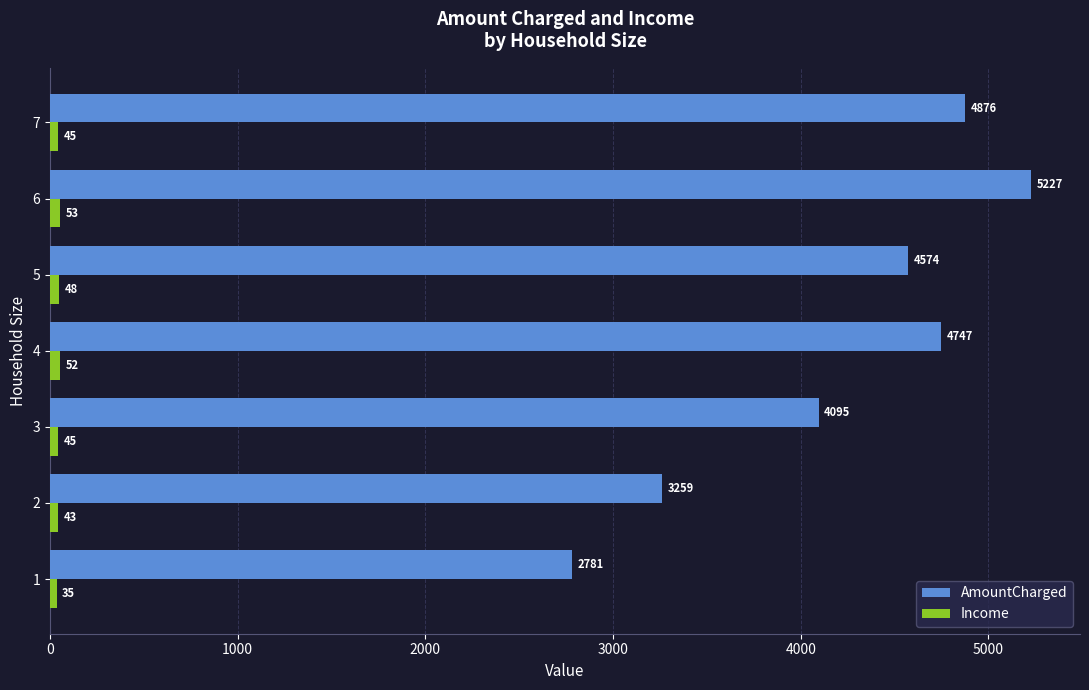

Is it true that AmountCharged equals 2428 at 4?

False